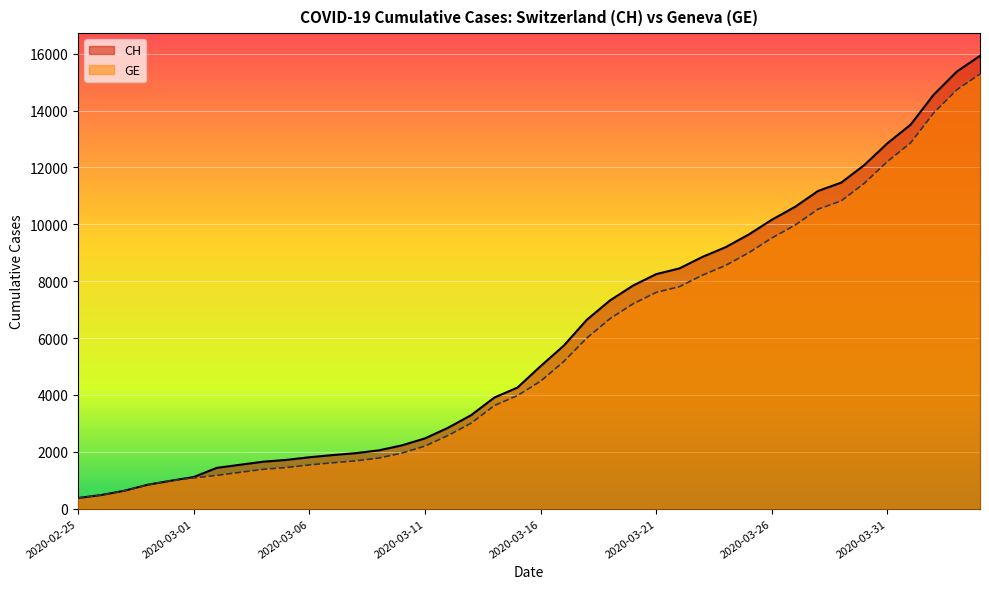

Reading right to left, extract all data points from this chart.

CH: 2020-04-04=15926	2020-04-03=15375	2020-04-02=14561	2020-04-01=13505	2020-03-31=12852	2020-03-30=12086	2020-03-29=11467	2020-03-28=11175	2020-03-27=10613	2020-03-26=10162	2020-03-25=9642	2020-03-24=9196	2020-03-23=8855	2020-03-22=8449	2020-03-21=8249	2020-03-20=7847	2020-03-19=7323	2020-03-18=6644	2020-03-17=5731	2020-03-16=5012	2020-03-15=4259	2020-03-14=3908	2020-03-13=3291	2020-03-12=2845	2020-03-11=2472	2020-03-10=2226	2020-03-09=2051	2020-03-08=1952	2020-03-07=1885	2020-03-06=1809	2020-03-05=1715	2020-03-04=1652	2020-03-03=1544	2020-03-02=1436	2020-03-01=1113	2020-02-29=981	2020-02-28=840	2020-02-27=630	2020-02-26=479	2020-02-25=375
GE: 2020-04-04=15284	2020-04-03=14733	2020-04-02=13919	2020-04-01=12863	2020-03-31=12210	2020-03-30=11444	2020-03-29=10825	2020-03-28=10533	2020-03-27=9971	2020-03-26=9520	2020-03-25=9000	2020-03-24=8554	2020-03-23=8213	2020-03-22=7807	2020-03-21=7607	2020-03-20=7205	2020-03-19=6681	2020-03-18=6002	2020-03-17=5174	2020-03-16=4485	2020-03-15=3978	2020-03-14=3627	2020-03-13=3010	2020-03-12=2574	2020-03-11=2201	2020-03-10=1955	2020-03-09=1780	2020-03-08=1681	2020-03-07=1614	2020-03-06=1538	2020-03-05=1447	2020-03-04=1384	2020-03-03=1278	2020-03-02=1171	2020-03-01=1083	2020-02-29=981	2020-02-28=840	2020-02-27=630	2020-02-26=479	2020-02-25=375